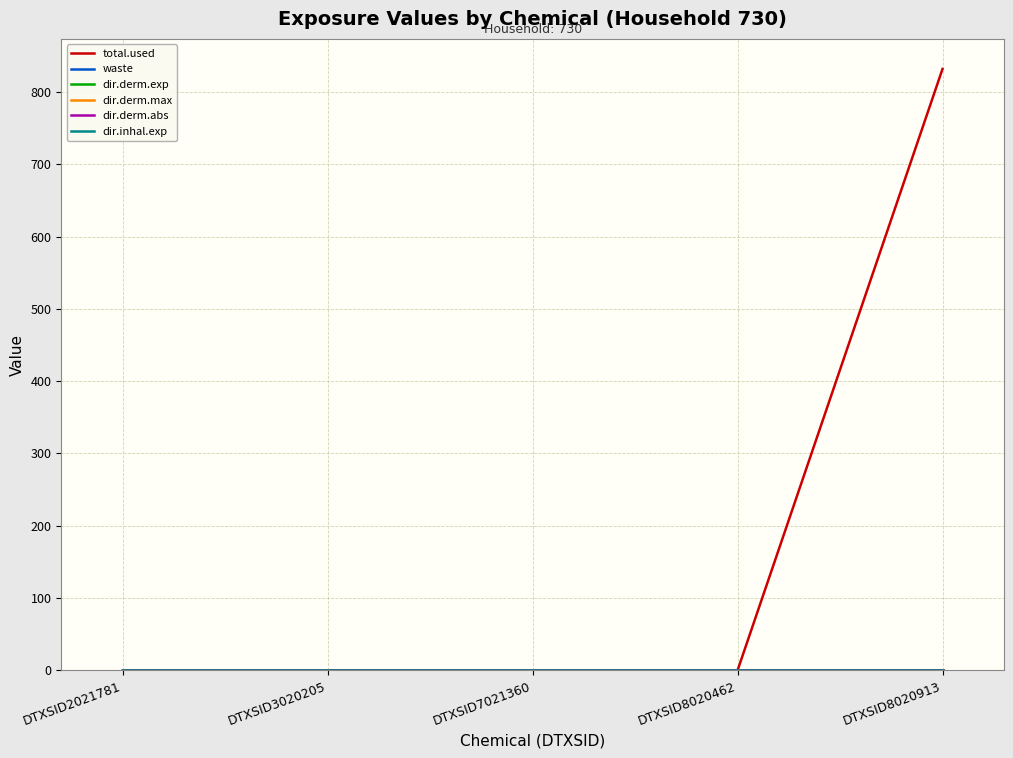

Which has a higher value, DTXSID2021781 or DTXSID8020462?

DTXSID2021781